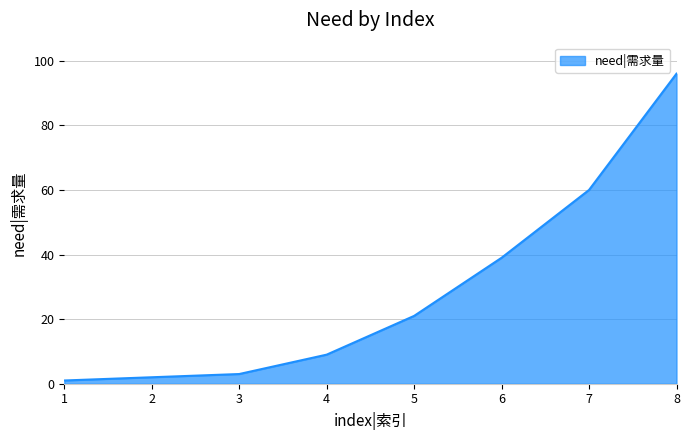

Approximately how many times larger is the value at 2 compared to 5?

0.1